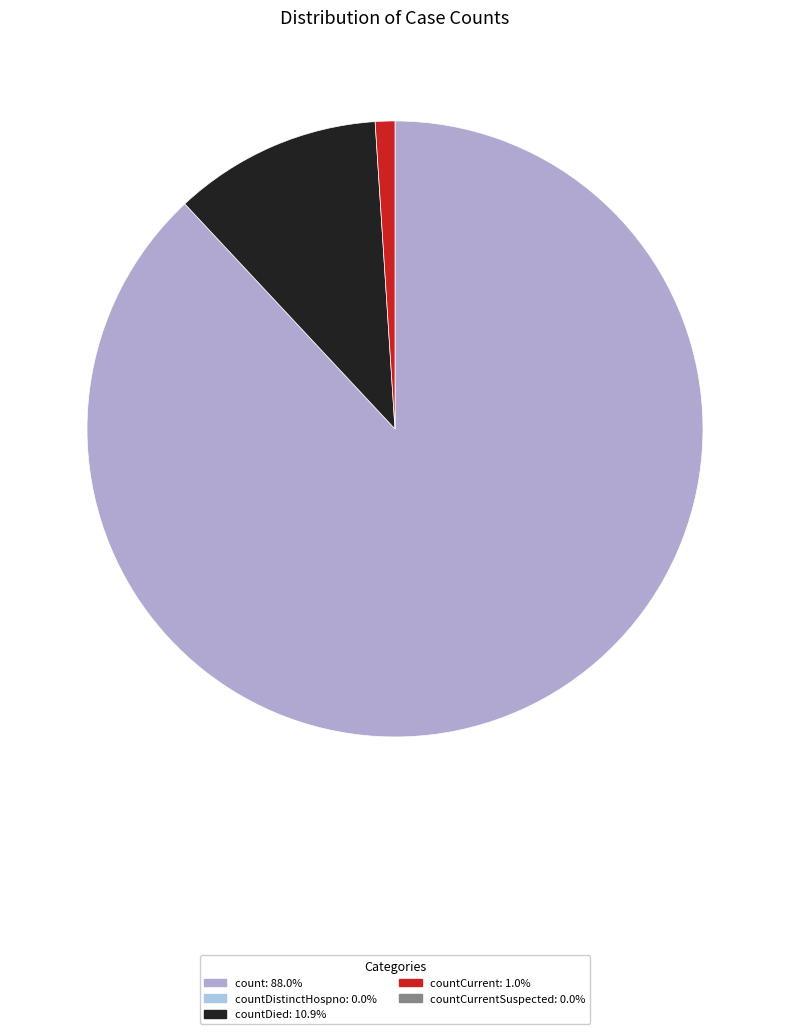

Does any single category account for the majority?

Yes